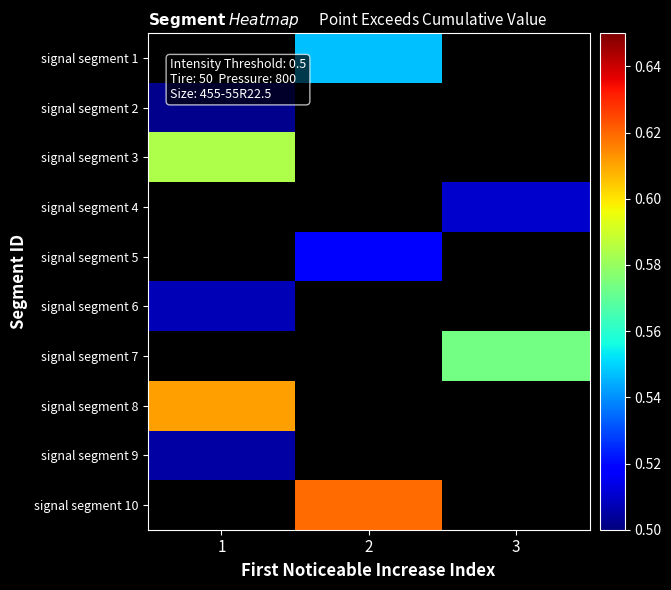

Which label corresponds to the largest value in the chart?

2